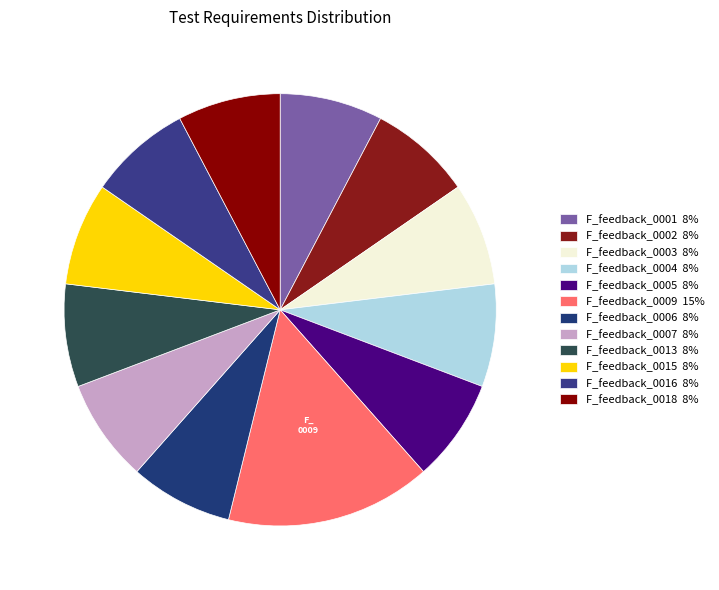

Combined, what portion of the pie is F_feedback_0009 and F_feedback_0015?

23.1%